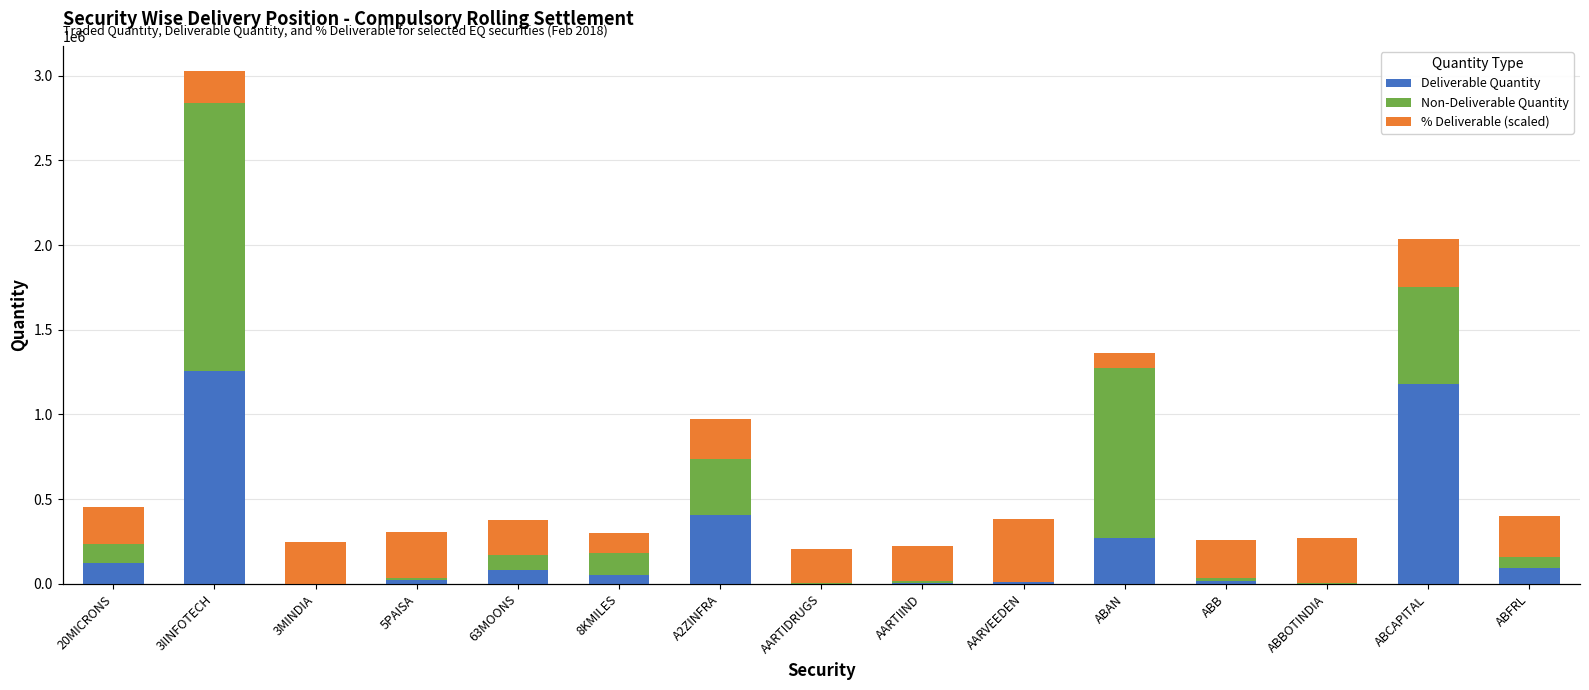

At ABB, list the series in order from smallest to largest.

Non-Deliverable Quantity, Deliverable Quantity, % Deliverable (scaled)